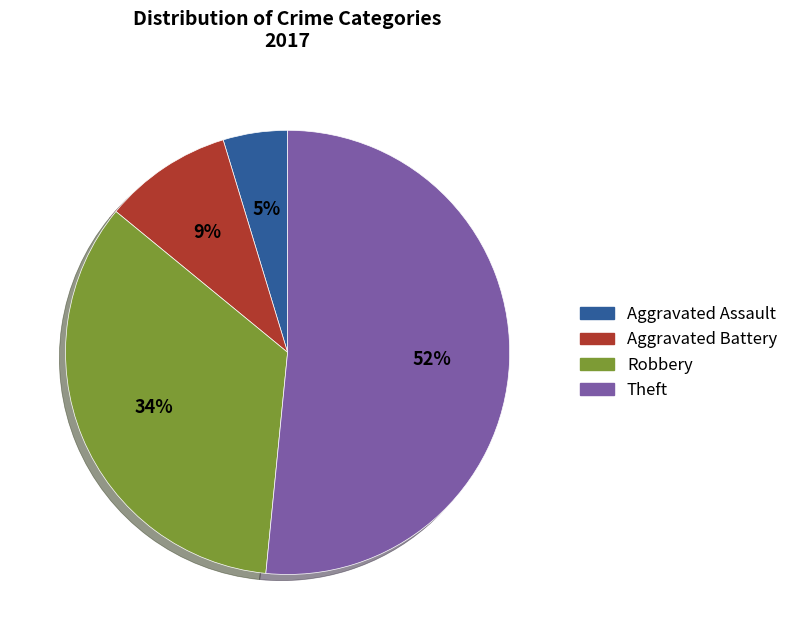

What percentage is the Aggravated Assault slice, to the nearest percent?

5%